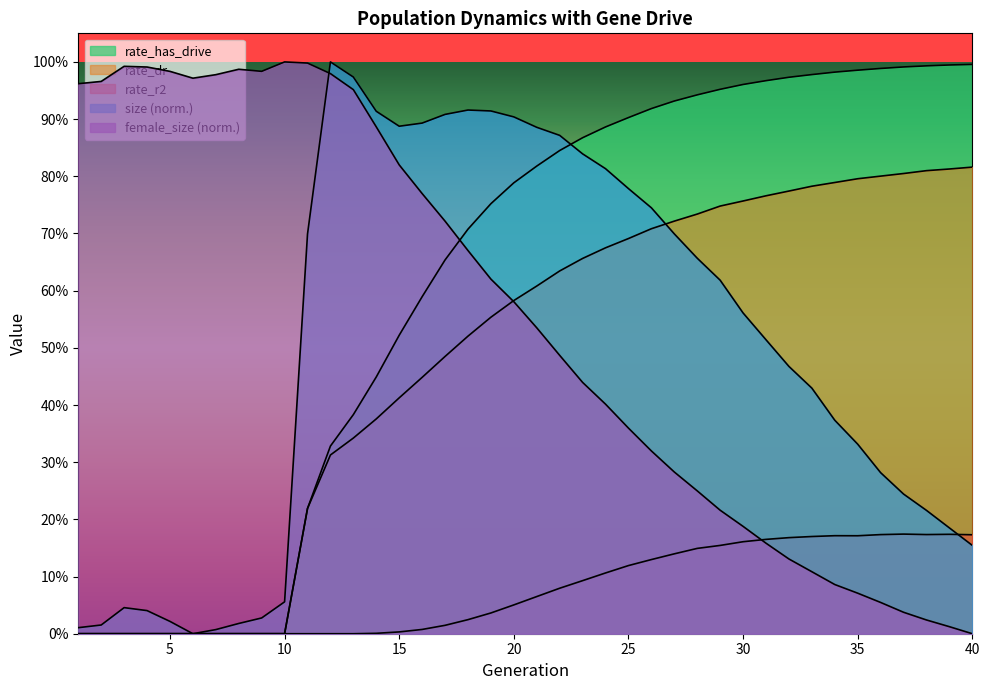

The rate_r2 series shows 0.2 at 37. True or false?

True